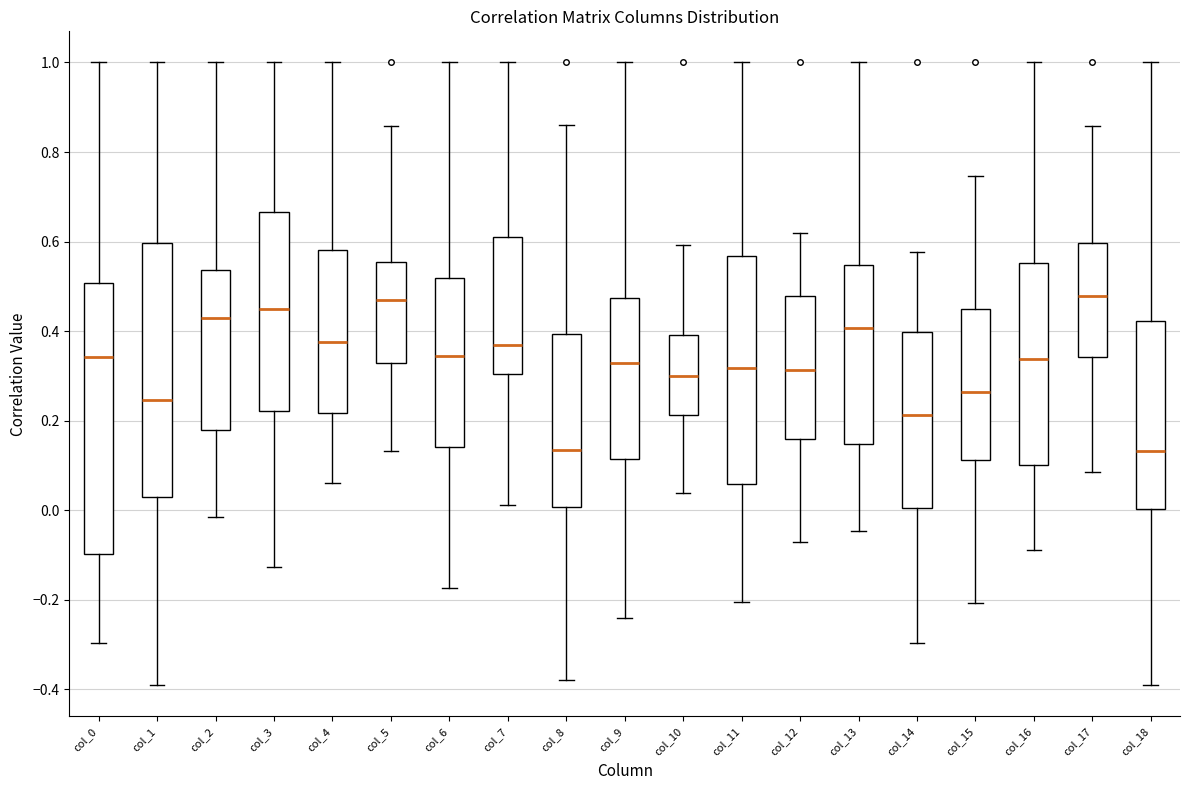

Where is the upper edge of the box for col_16 on the y-axis? The values are not printed on the chart, so give them approximately, as read against the axis.

0.56